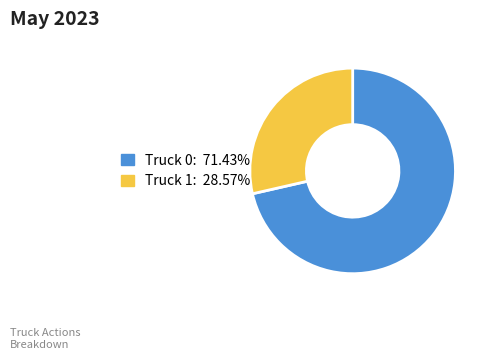

How many segments does this pie chart have?

2